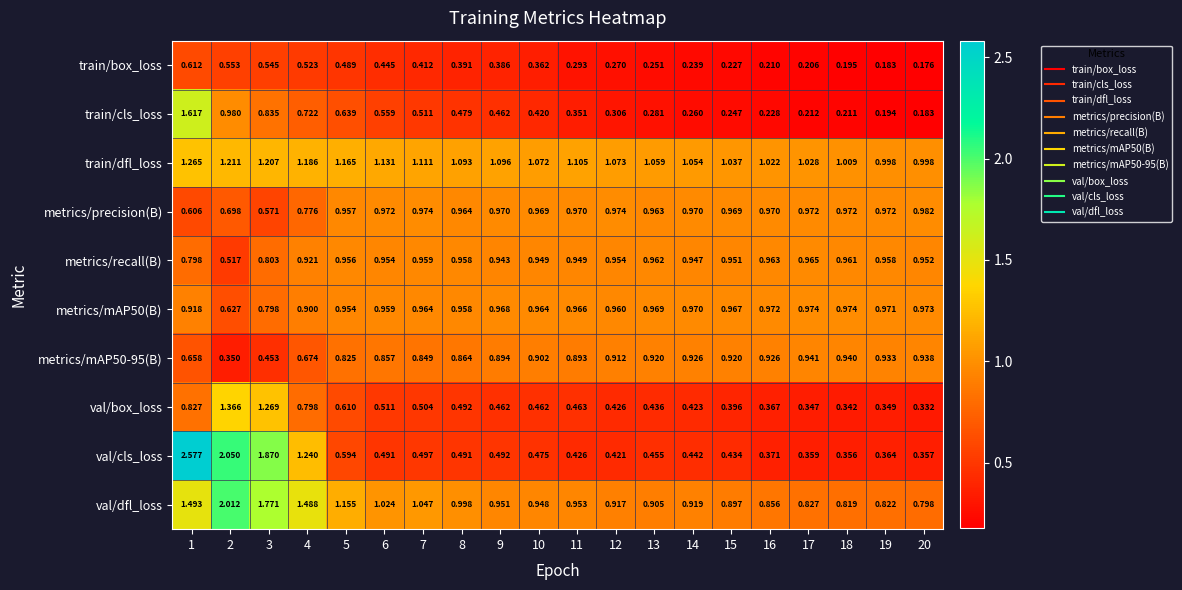

At which category is the sum across all series the highest?

1